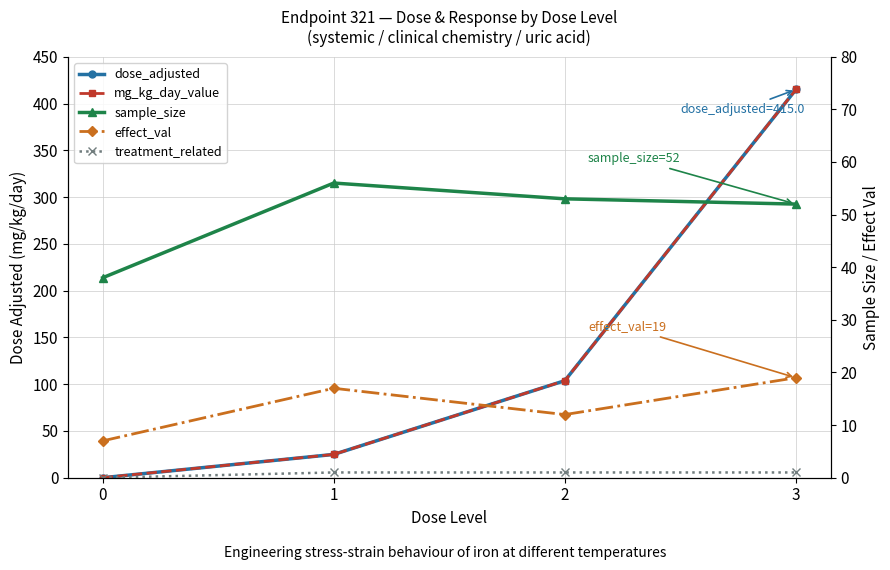

Which series has the largest range (max minus min)?

dose_adjusted